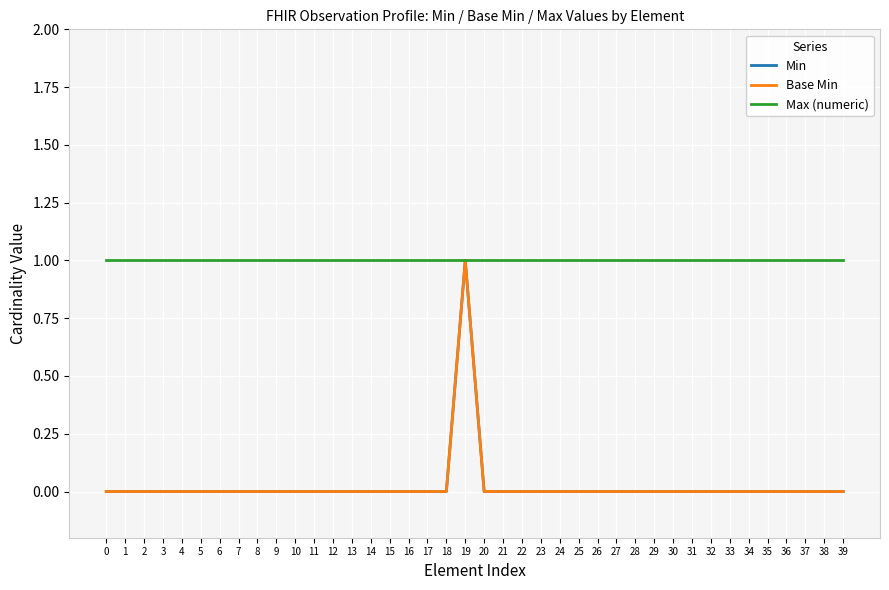

Is this an area chart (filled region under the line)?

No